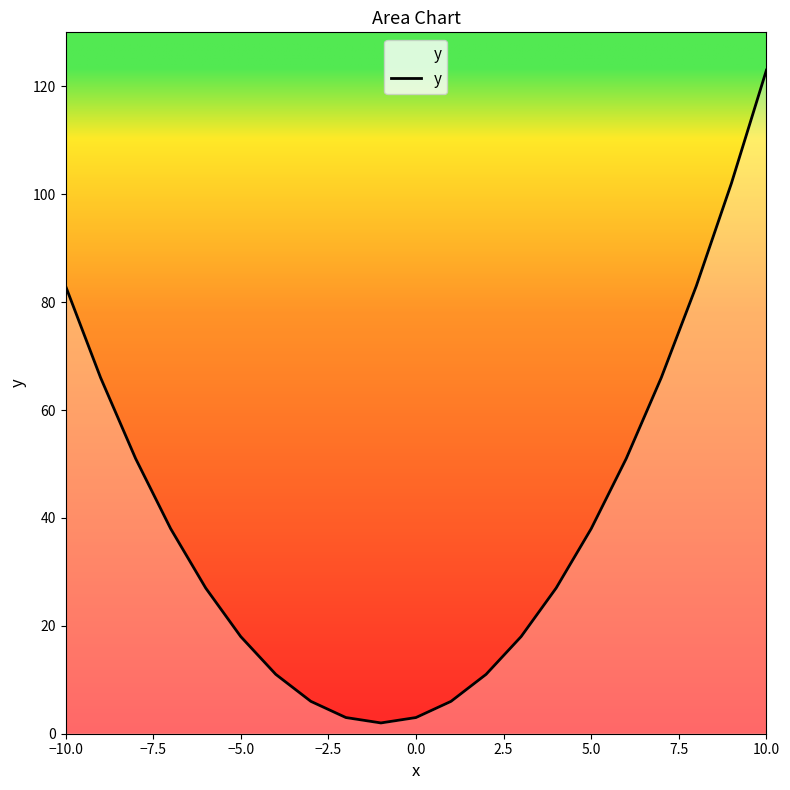

What is the greatest value displayed?

123